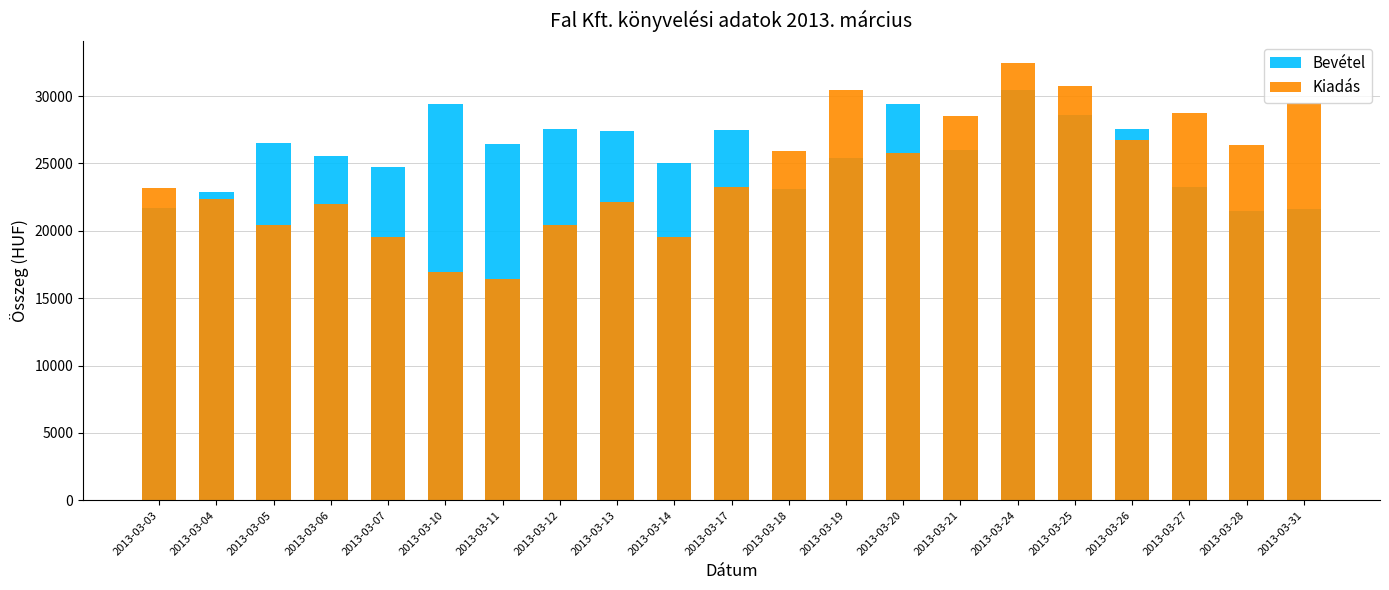

Is it true that Kiadás equals 15776 at 2013-03-19?

False